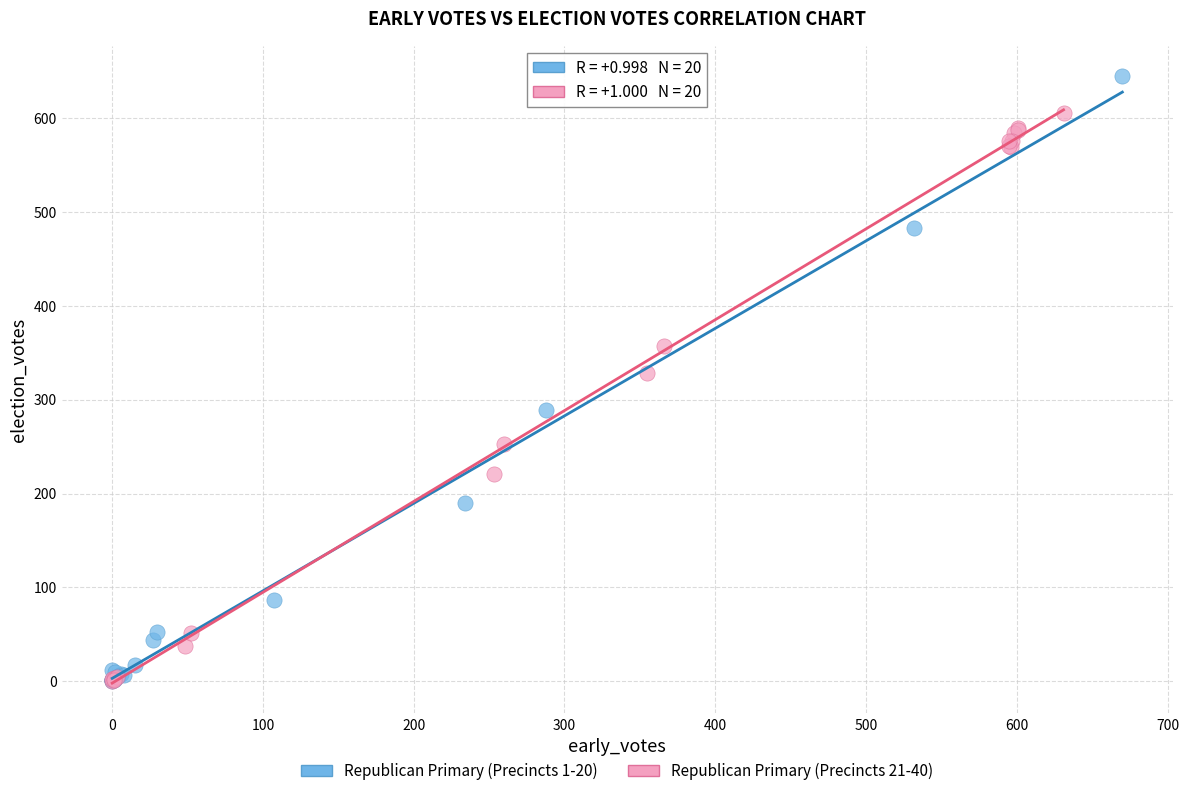

Which series has the widest spread of Y values?

Republican Primary (Precincts 1-20)